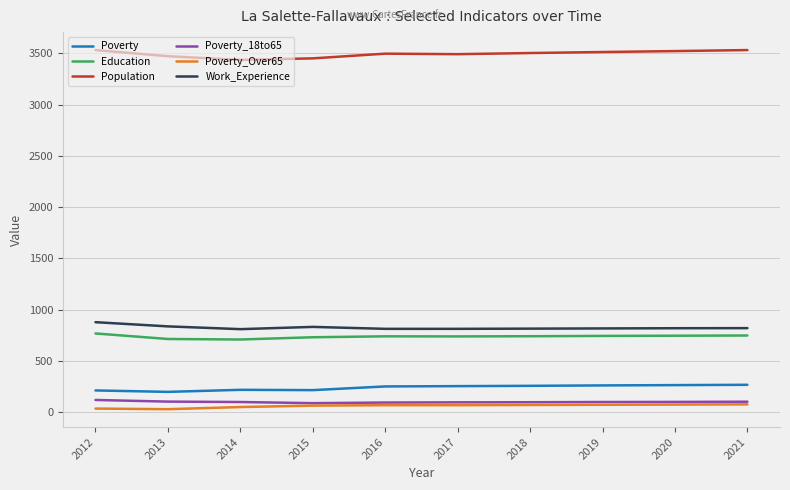

True or false: Poverty_Over65 and Education intersect in this chart.

False